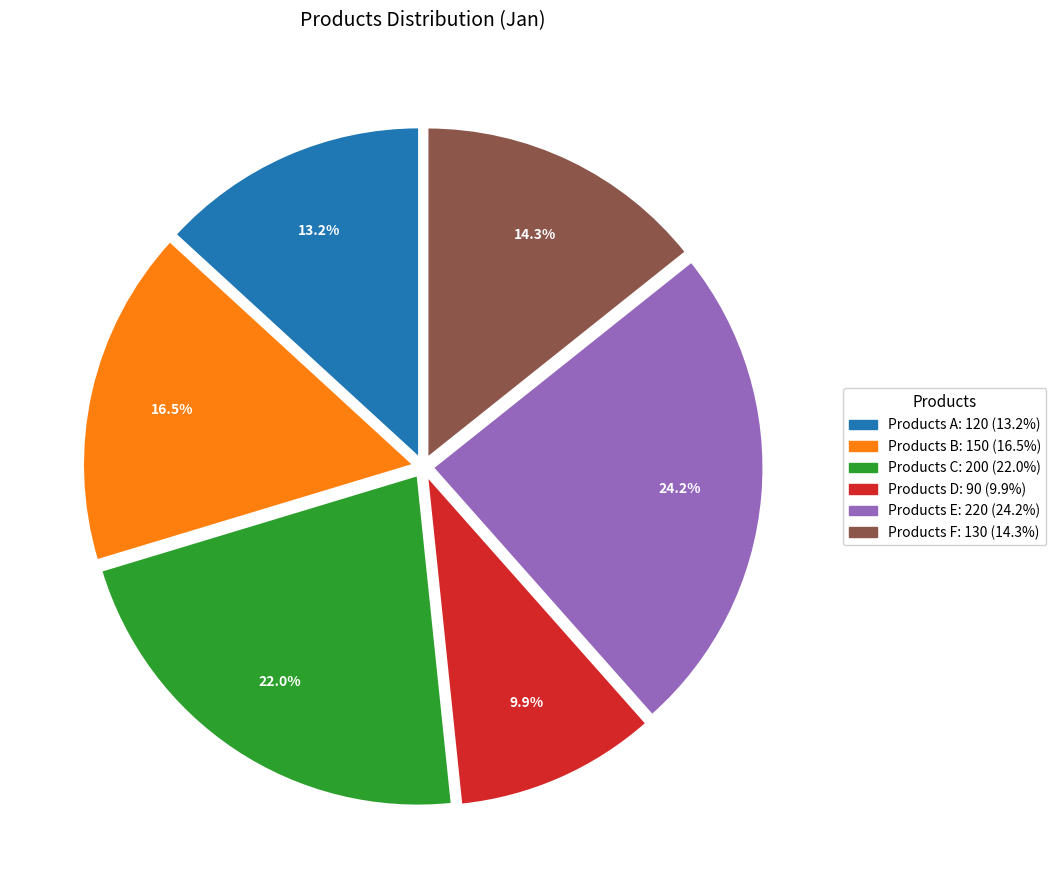

To the nearest percent, what is the average slice percentage?

17%